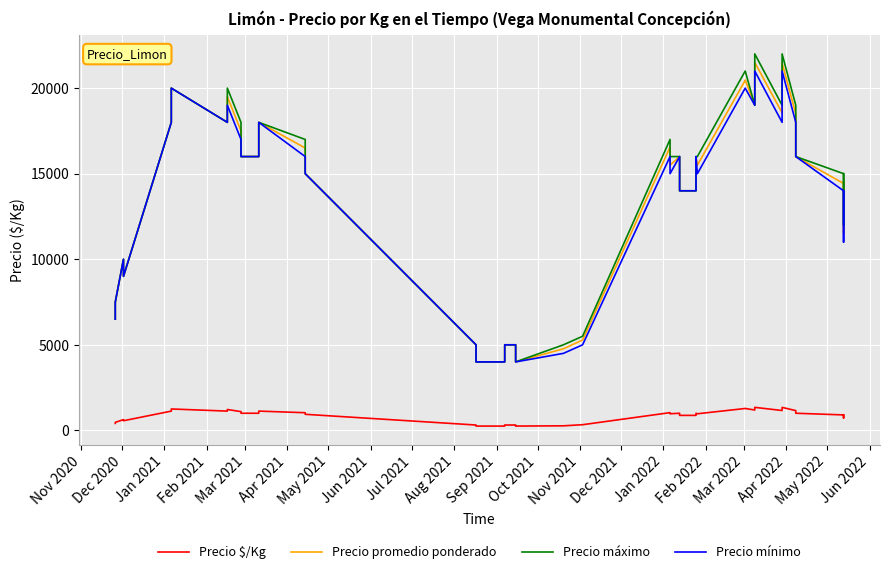

What is the difference between the second highest and second lowest values in the Precio mínimo series?

17000